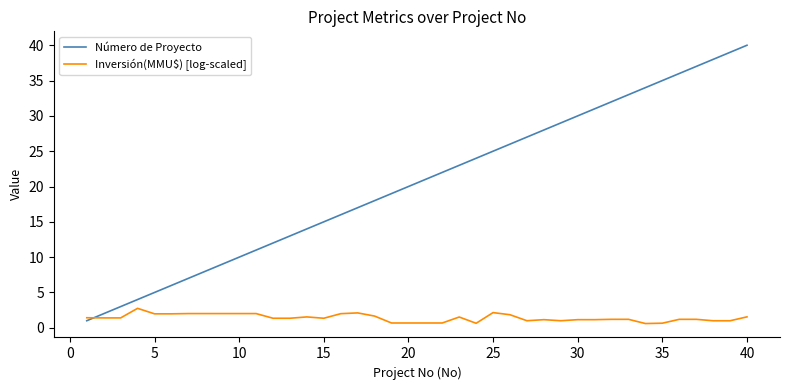

Rank the series by their maximum value, from highest to lowest.

Número de Proyecto, Inversión(MMU$) [log-scaled]